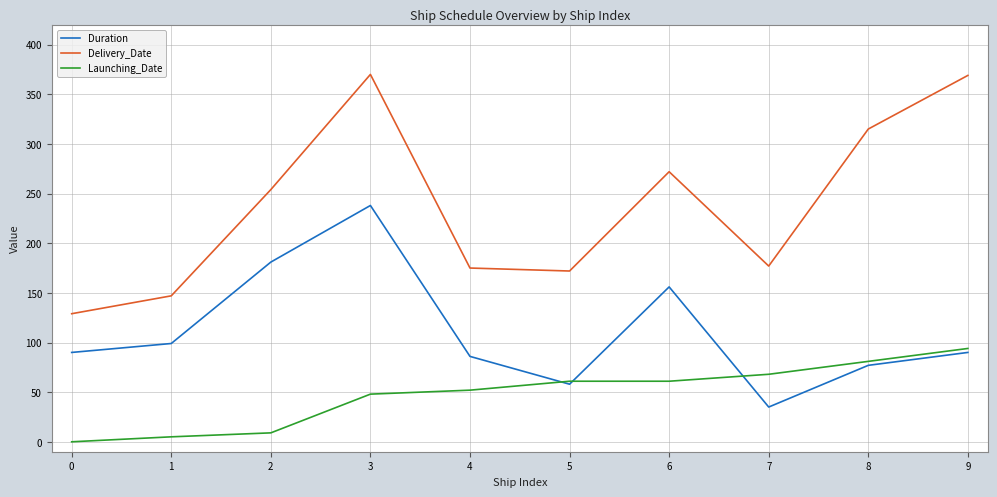

Is the value of Delivery_Date at 0 greater than the value of Duration at 0?

Yes